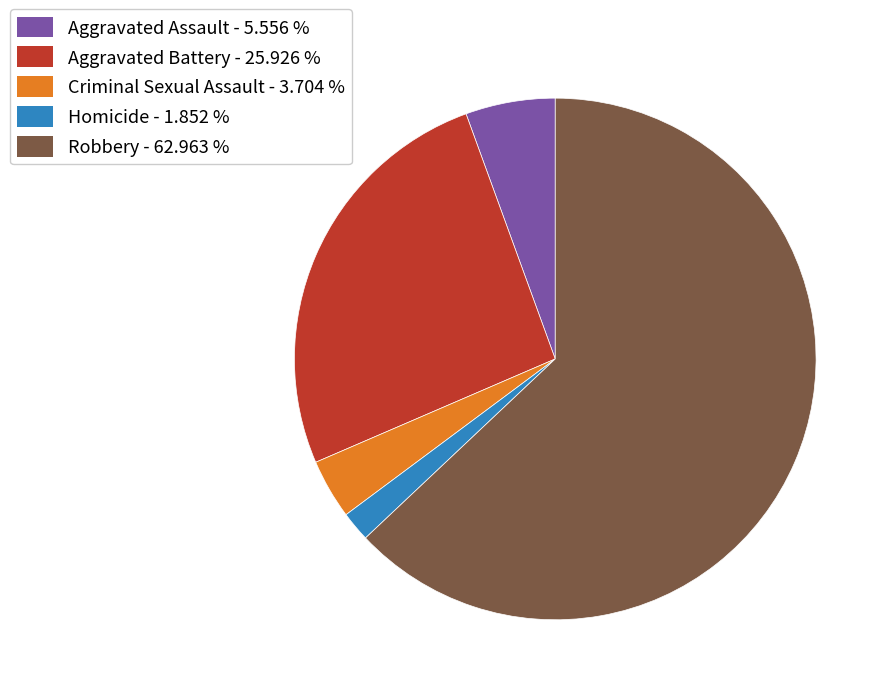

How many segments does this pie chart have?

5